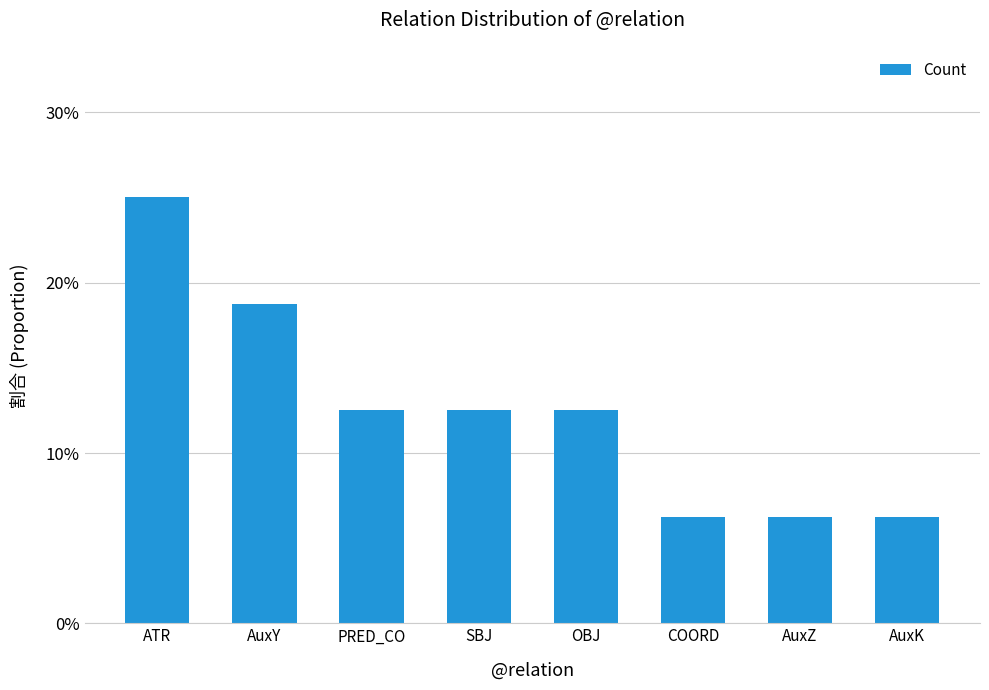

What is the average value?

0.1